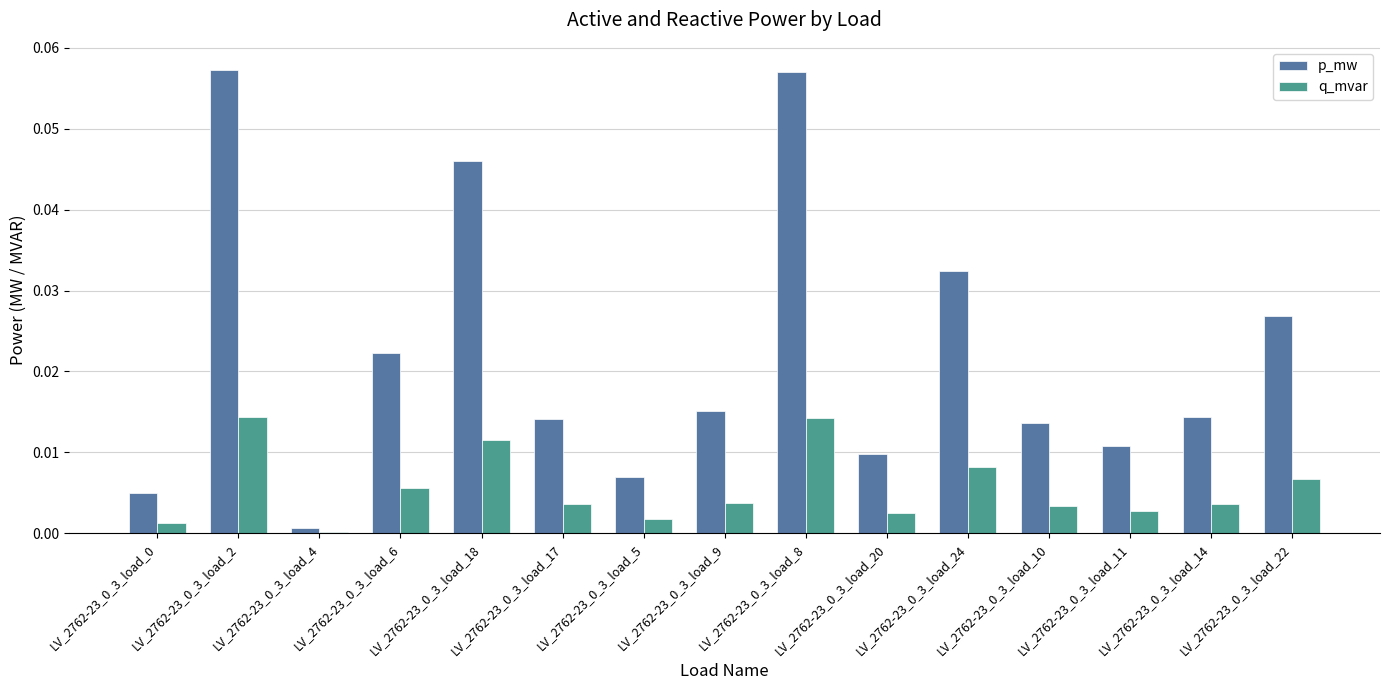

What is the sum of all p_mw values?

0.3